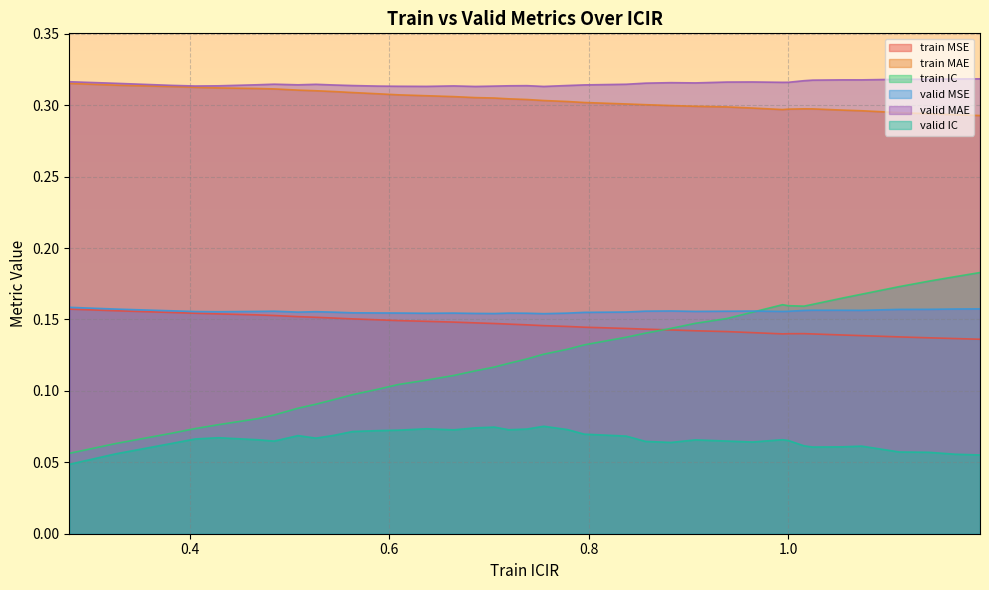

List the labels in order of train MAE value, smallest first.

1.1919227206813603, 1.1670696442838082, 1.1401700796932024, 1.111059546702128, 1.073277352355198, 1.0541481843835616, 0.993983682583085, 1.000002216732407, 1.024226595557298, 1.0155669573663892, 0.9640788524468631, 0.938160842421061, 0.9067402795020668, 0.882389389973116, 0.8567677360611046, 0.8374004368289258, 0.7953322900016949, 0.7785779945156273, 0.7547878063873783, 0.7379394153583957, 0.7197349326649033, 0.7052837095937734, 0.686382474252669, 0.6645350145727292, 0.6372067606889279, 0.6091286344648073, 0.5882469371817884, 0.5632194074672174, 0.5447744418726548, 0.5264552131317446, 0.5085565893360346, 0.48466260737867445, 0.46777479086347595, 0.4287753146783028, 0.40551881089788944, 0.38215559178192476, 0.32600847158330115, 0.2794437873869468